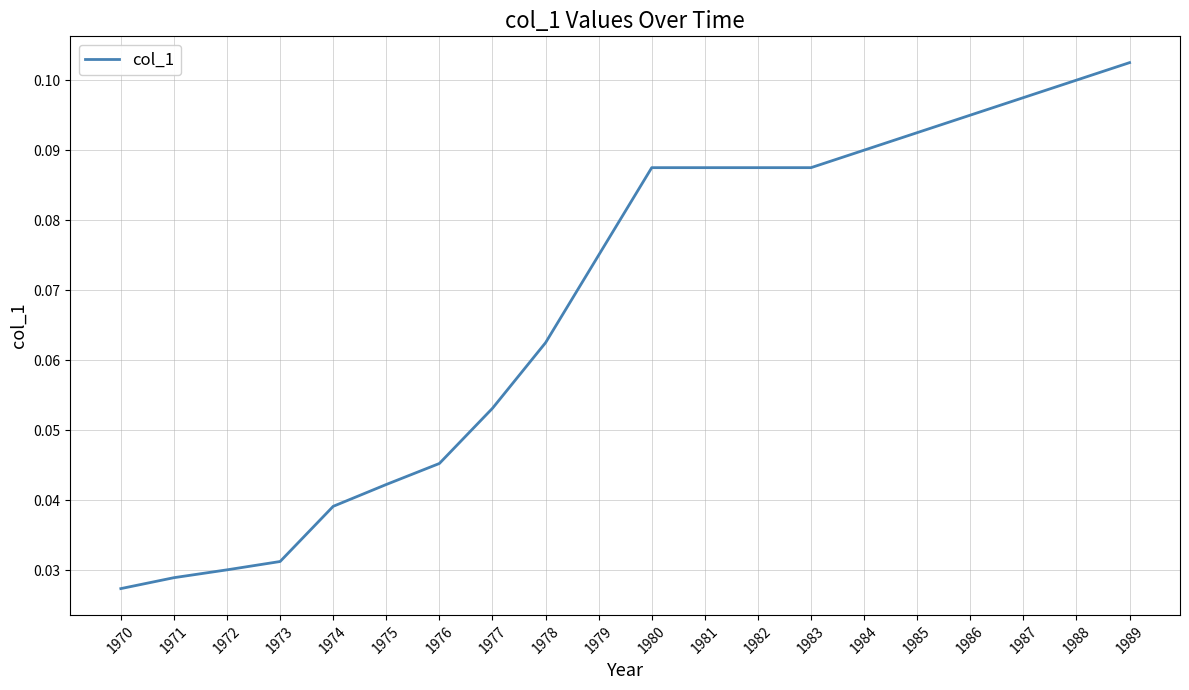

At which category does the chart reach its peak across all series?

1989